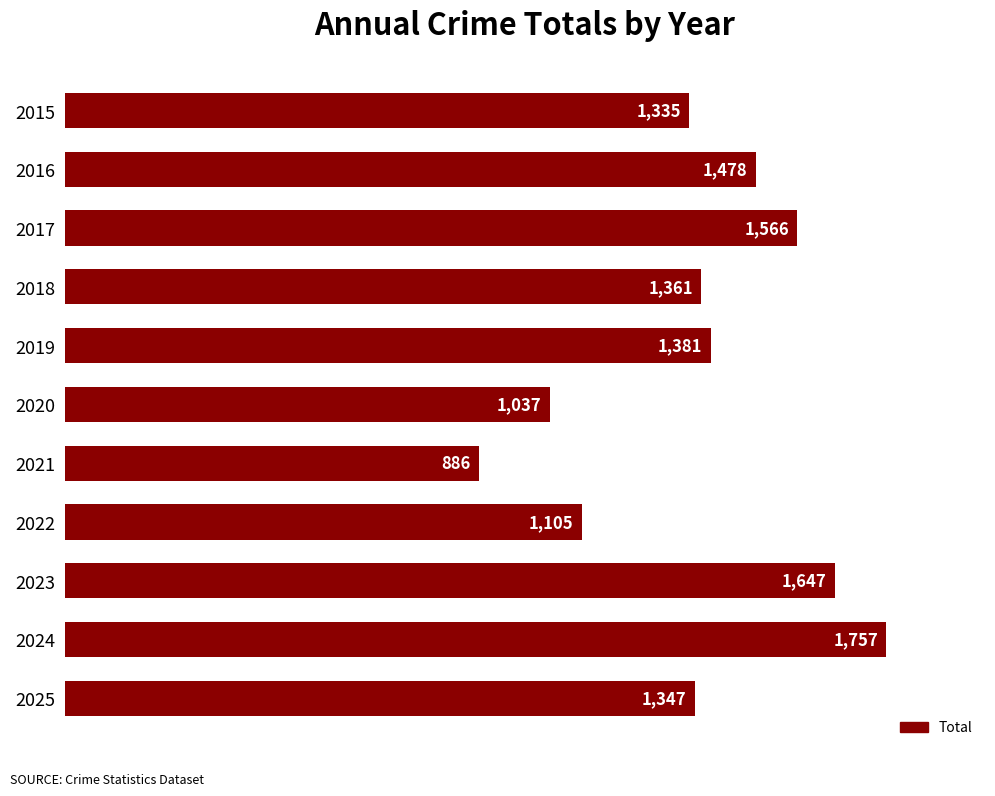

What is the minimum value shown in the chart?

886